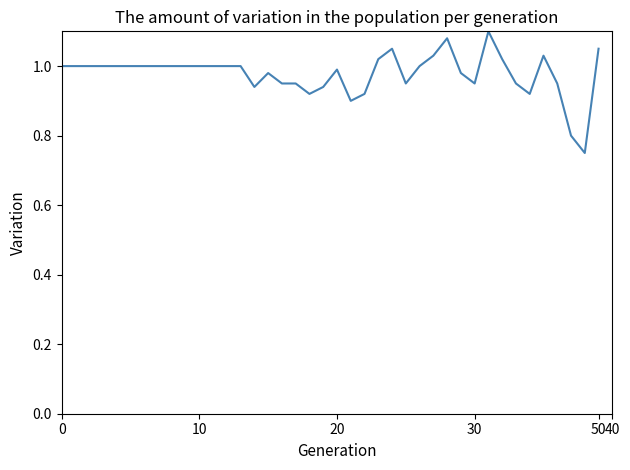

Does the chart display data point markers on the line(s)?

No